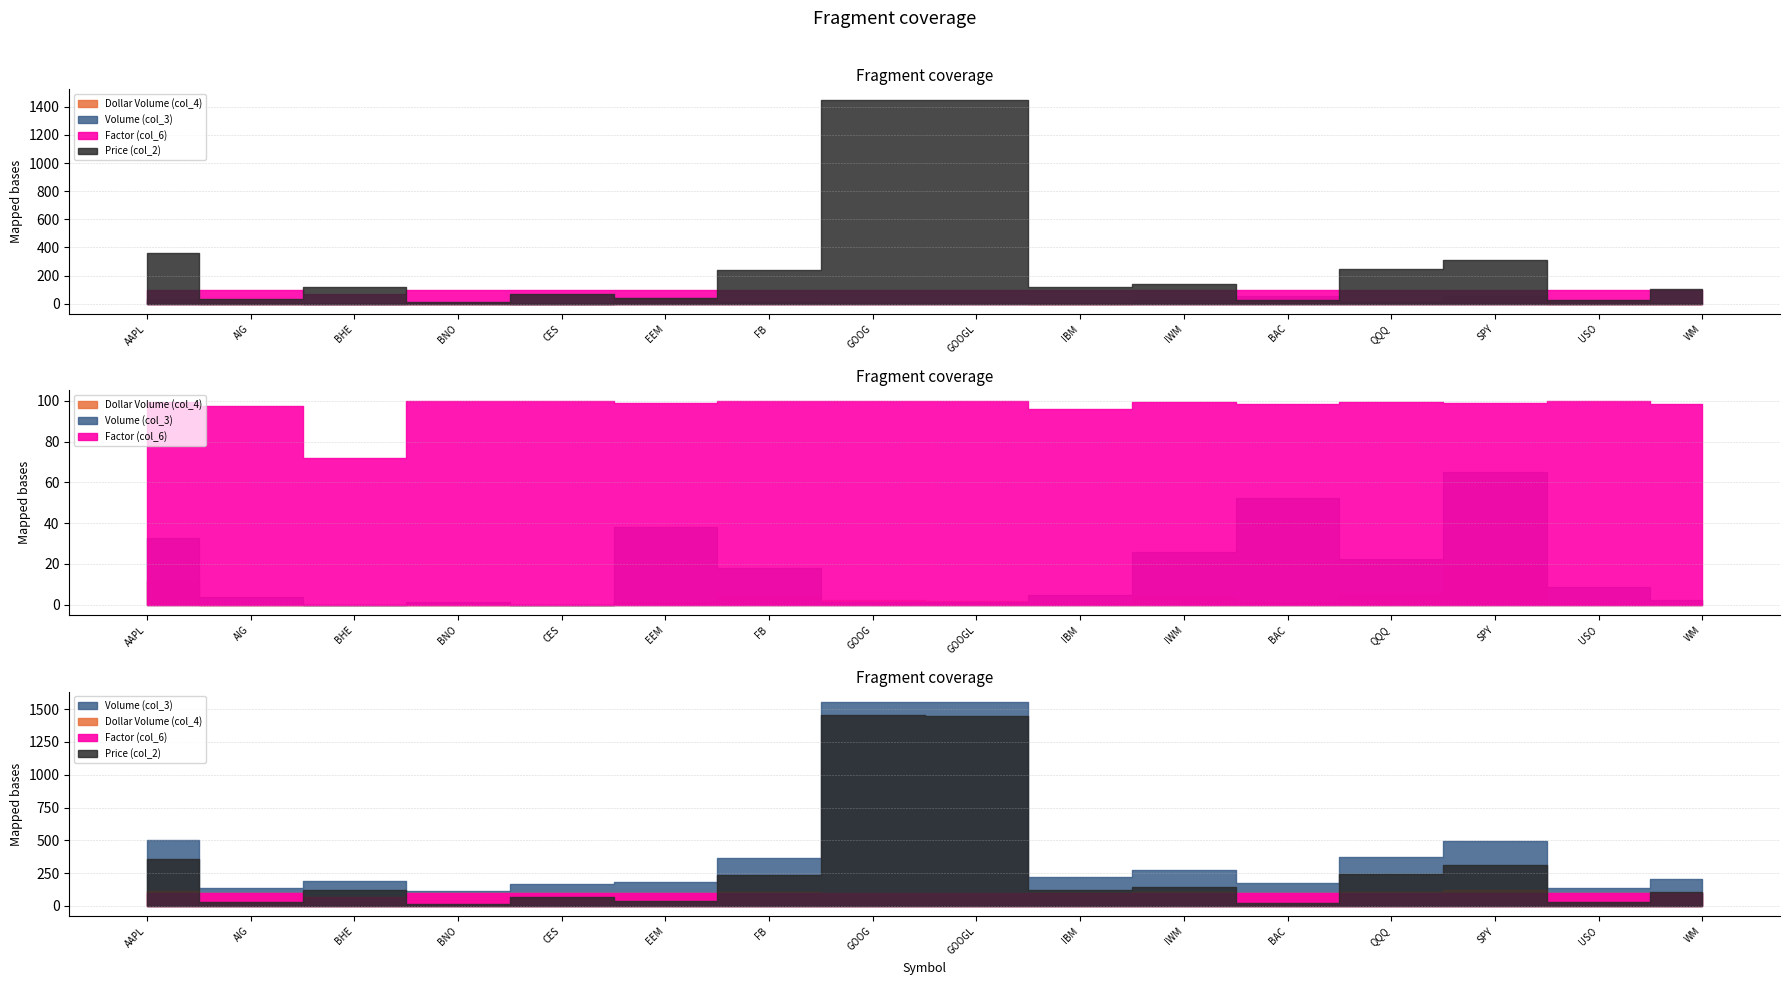

How many values in the Dollar Volume (col_4) series exceed 1535263428?

7